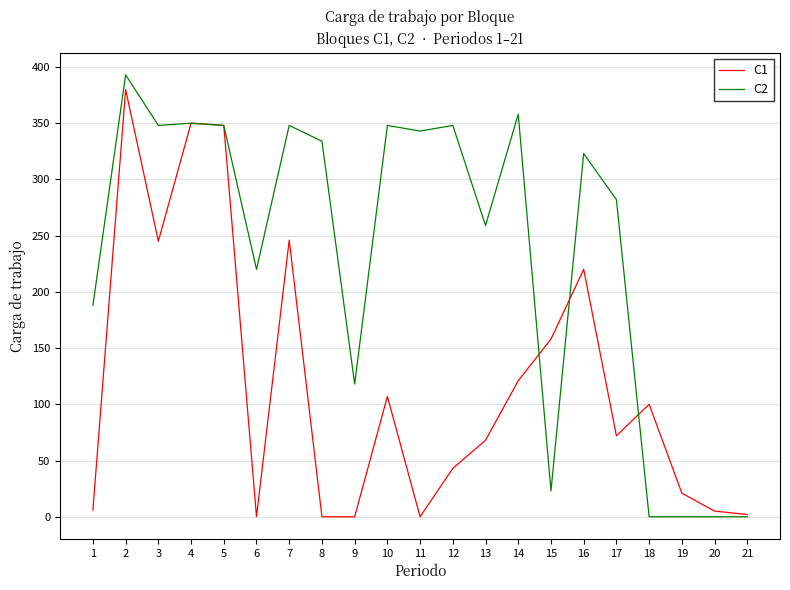

The value of C2 at 16 is 215. True or false?

False